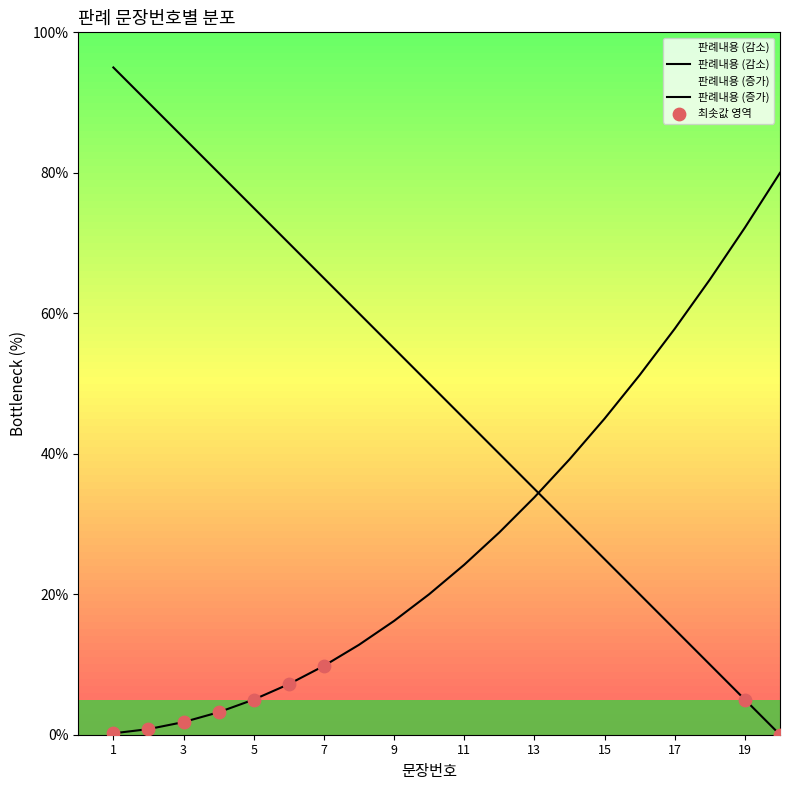

Approximately how many times larger is the value at 15 compared to 1?

0.3